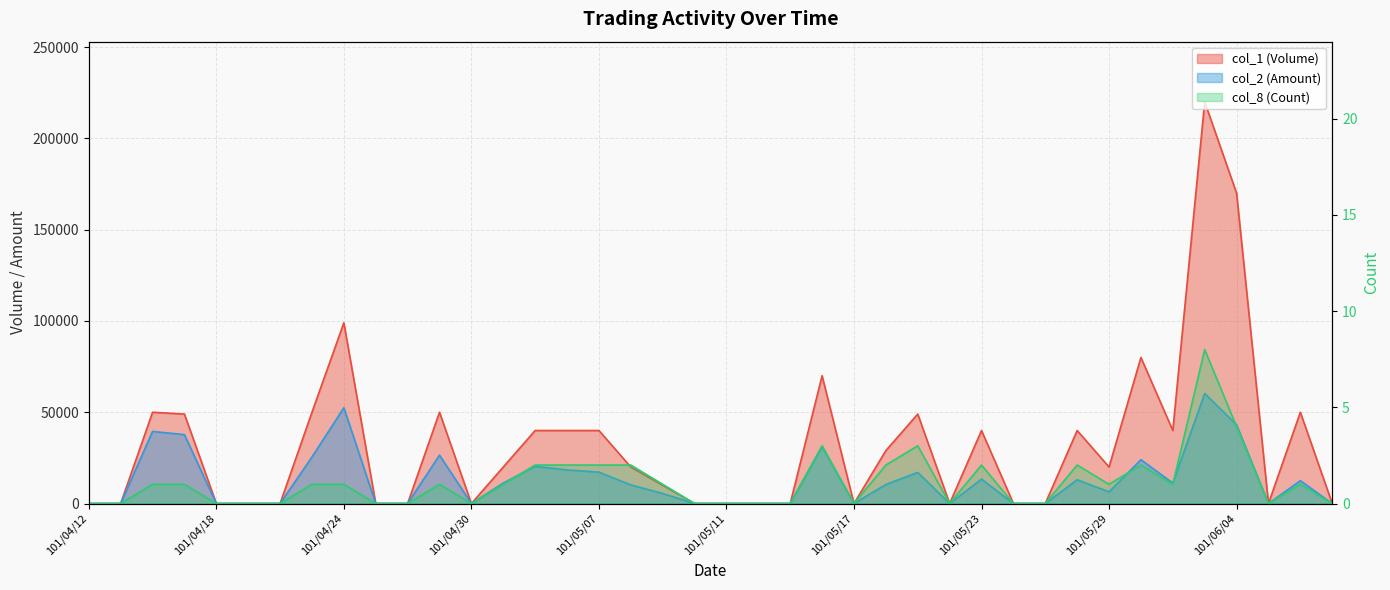

At which category does col_2 (Amount) reach its first local peak?

101/04/16